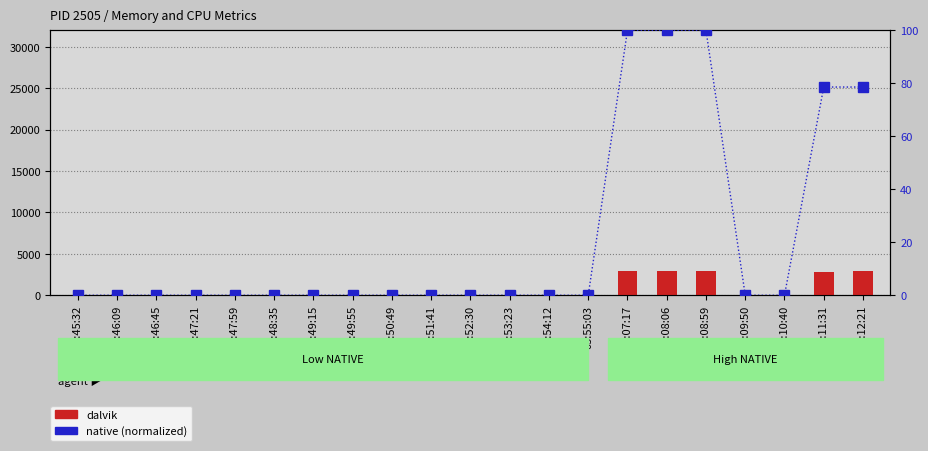

How many distinct data groups are displayed?

2